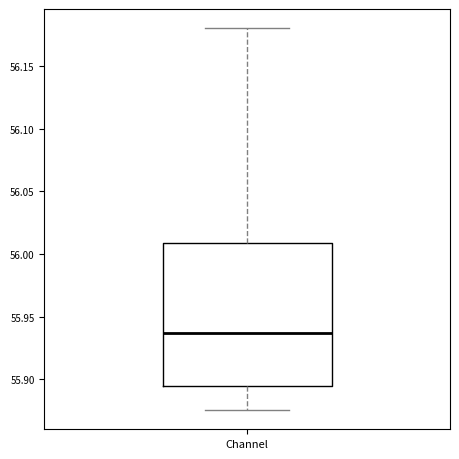

Transcribe this box plot: give where the median line is, the range the box spans, and where the two whiskers end, as read against the y-axis. The values are not printed on the chart, so give them approximately, as read against the axis.

median 55.935, box 55.895 to 56.010, whiskers 55.875 to 56.180